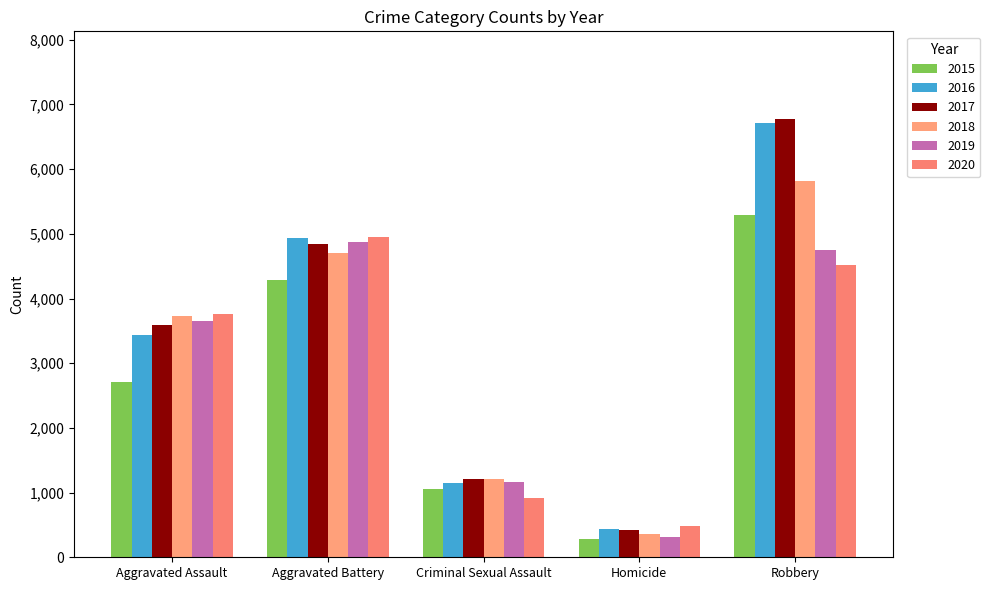

What is the label of the 3rd bar from the left?

Criminal Sexual Assault